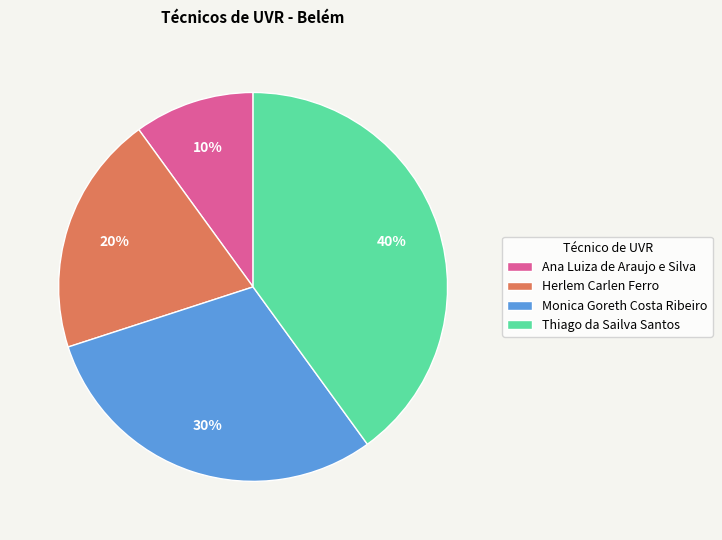

To the nearest percent, what is the average slice percentage?

25%